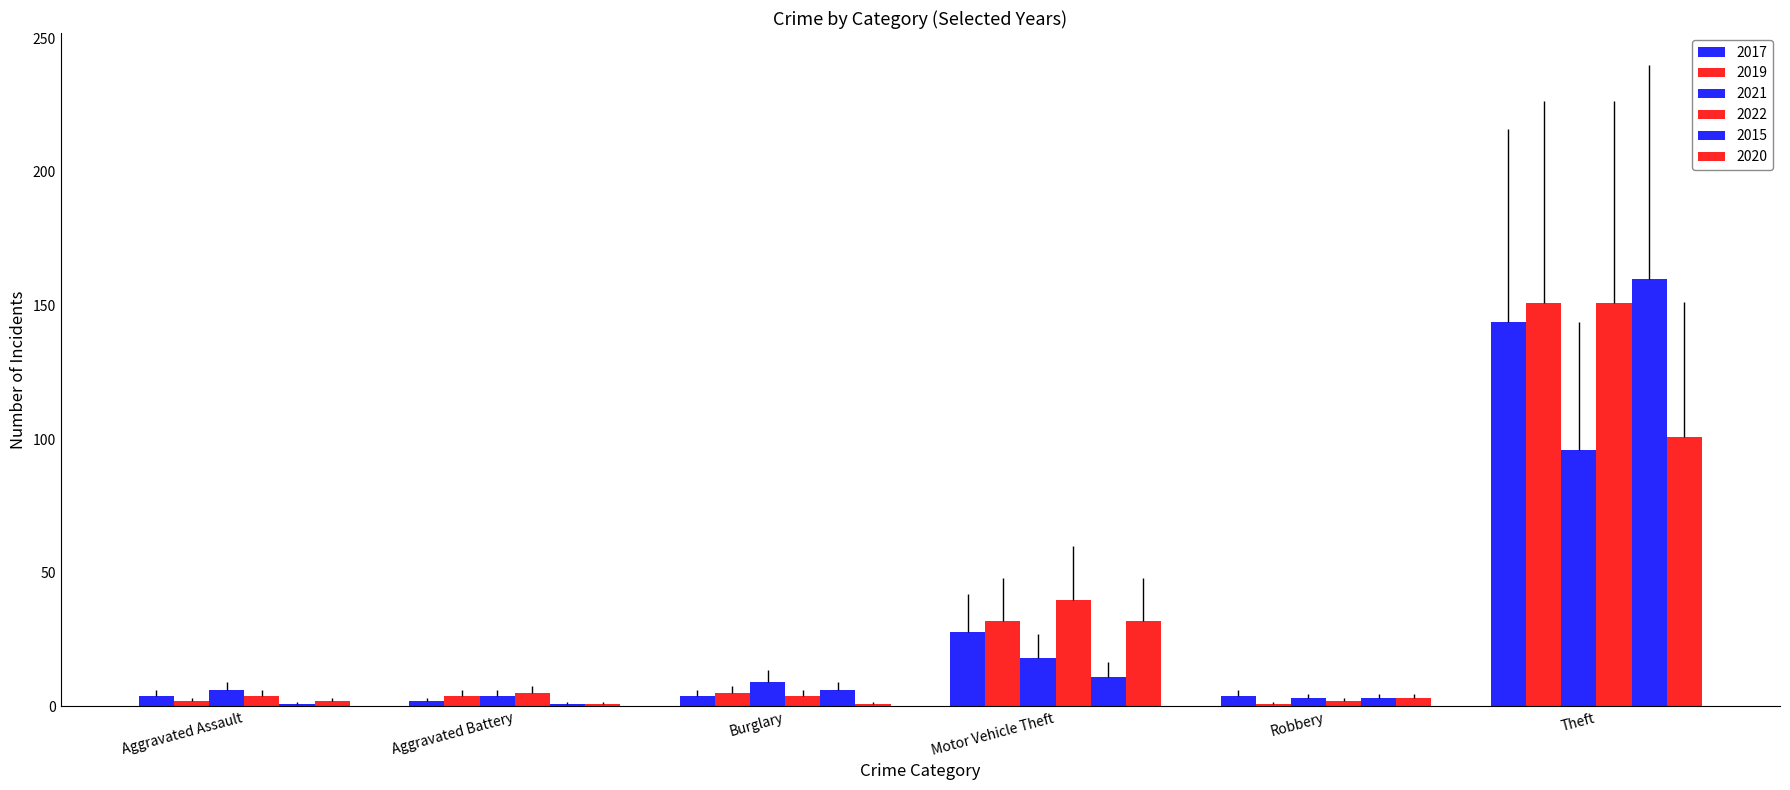

Which label corresponds to the largest value in the chart?

Theft